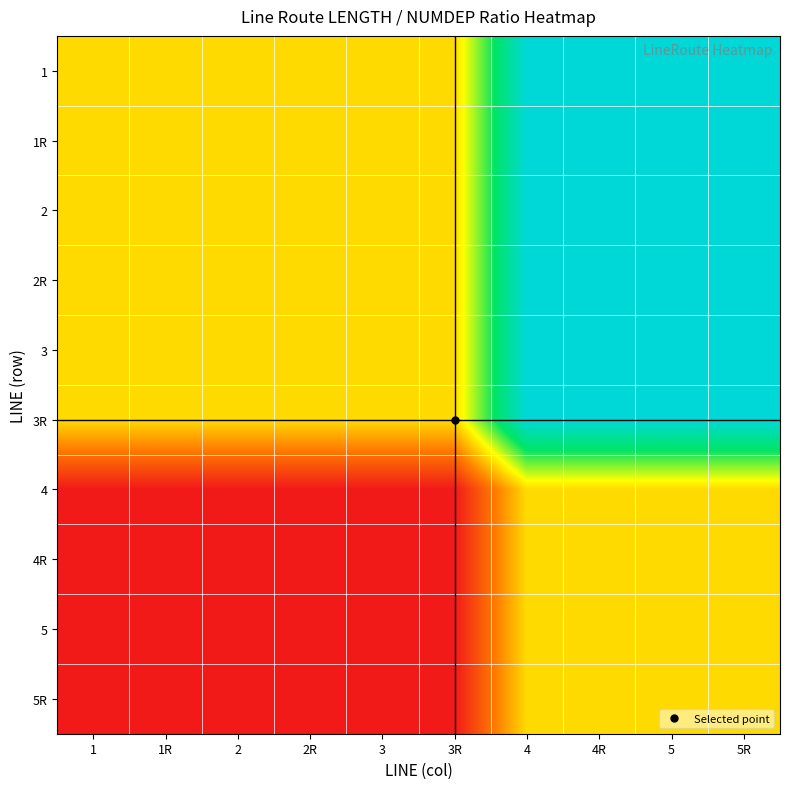

Reading left to right, what are all the values shown in this chart?

1: 1=0.4	1R=0.4	2=0.4	2R=0.4	3=0.4	3R=0.4	4=1.0	4R=1.0	5=1.0	5R=1.0
1R: 1=0.4	1R=0.4	2=0.4	2R=0.4	3=0.4	3R=0.4	4=1.0	4R=1.0	5=1.0	5R=1.0
2: 1=0.4	1R=0.4	2=0.4	2R=0.4	3=0.4	3R=0.4	4=1.0	4R=1.0	5=1.0	5R=1.0
2R: 1=0.4	1R=0.4	2=0.4	2R=0.4	3=0.4	3R=0.4	4=1.0	4R=1.0	5=1.0	5R=1.0
3: 1=0.4	1R=0.4	2=0.4	2R=0.4	3=0.4	3R=0.4	4=1.0	4R=1.0	5=1.0	5R=1.0
3R: 1=0.4	1R=0.4	2=0.4	2R=0.4	3=0.4	3R=0.4	4=1.0	4R=1.0	5=1.0	5R=1.0
4: 1=0.0	1R=0.0	2=0.0	2R=0.0	3=0.0	3R=0.0	4=0.4	4R=0.4	5=0.4	5R=0.4
4R: 1=0.0	1R=0.0	2=0.0	2R=0.0	3=0.0	3R=0.0	4=0.4	4R=0.4	5=0.4	5R=0.4
5: 1=0.0	1R=0.0	2=0.0	2R=0.0	3=0.0	3R=0.0	4=0.4	4R=0.4	5=0.4	5R=0.4
5R: 1=0.0	1R=0.0	2=0.0	2R=0.0	3=0.0	3R=0.0	4=0.4	4R=0.4	5=0.4	5R=0.4